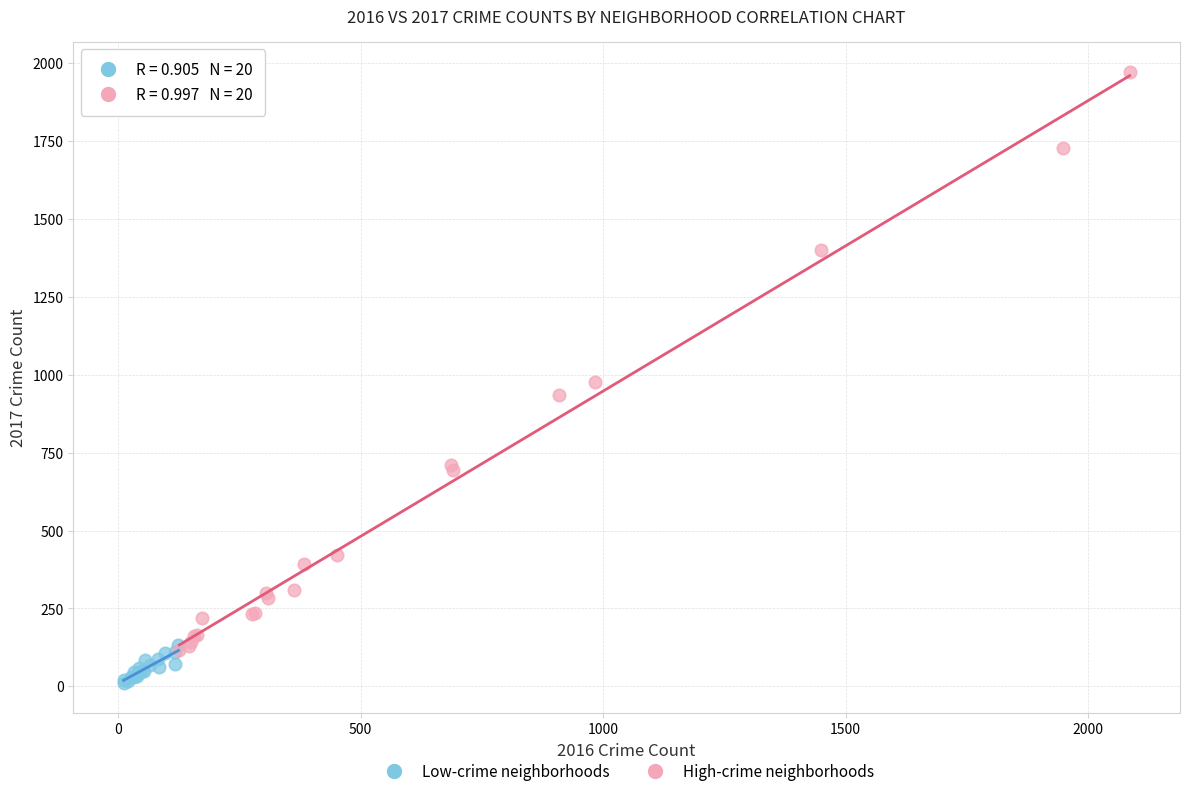

Which series contains the highest Y value?

High-crime neighborhoods